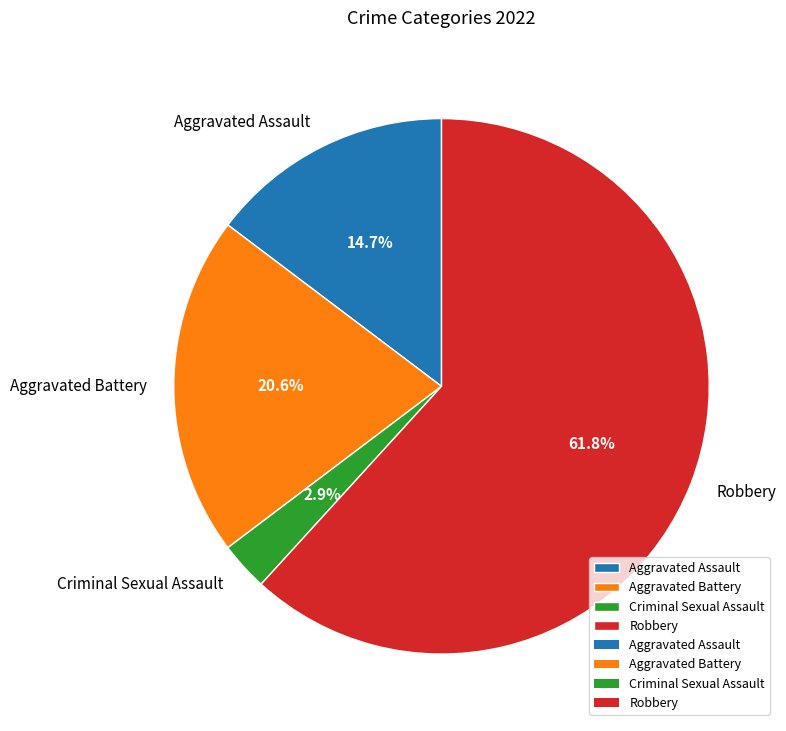

How many slices are in this pie chart?

4